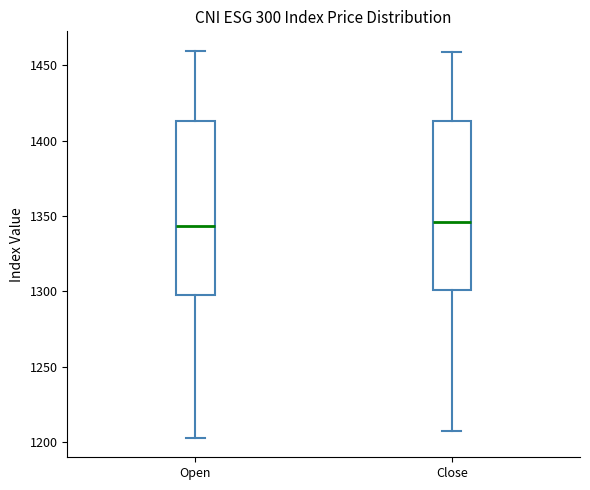

Where does the median line of the box for Open sit on the y-axis? The values are not printed on the chart, so give them approximately, as read against the axis.

1345